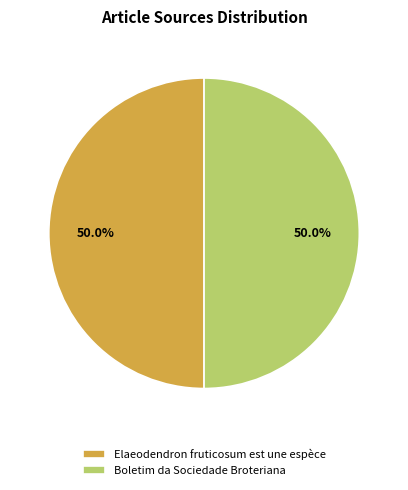

What is the ratio of the value at Elaeodendron fruticosum est une espèce to the value at Boletim da Sociedade Broteriana?

1.0